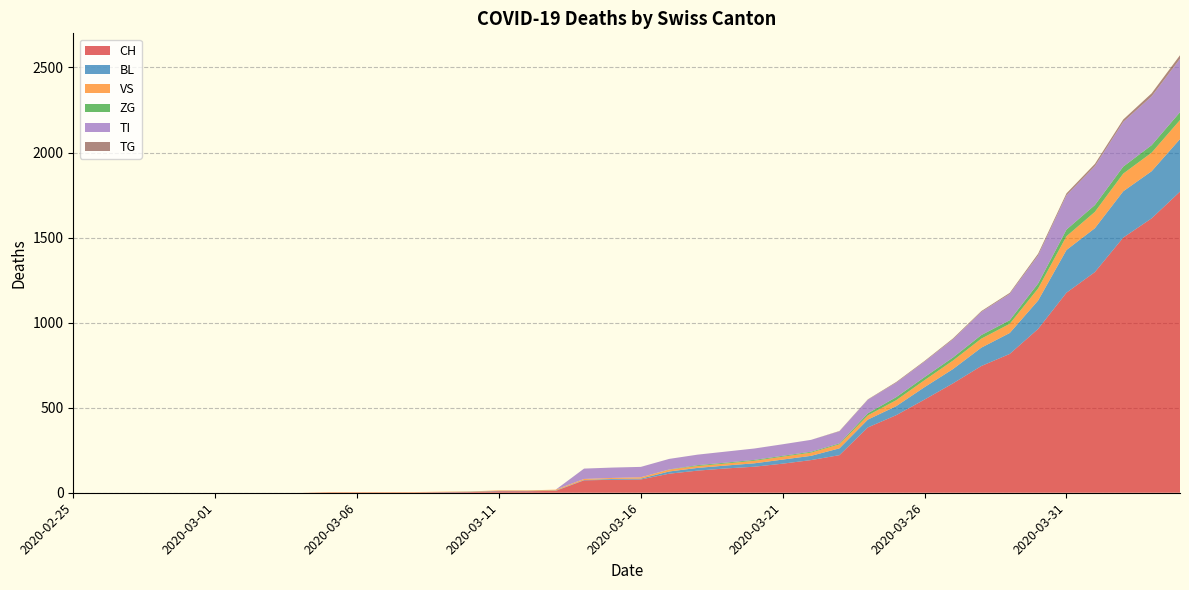

Reading left to right, what are all the values shown in this chart?

CH: 2020-02-25=0	2020-02-26=0	2020-02-27=0	2020-02-28=0	2020-02-29=0	2020-03-01=0	2020-03-02=0	2020-03-03=0	2020-03-04=0	2020-03-05=2	2020-03-06=2	2020-03-07=2	2020-03-08=2	2020-03-09=3	2020-03-10=4	2020-03-11=9	2020-03-12=9	2020-03-13=11	2020-03-14=73	2020-03-15=76	2020-03-16=78	2020-03-17=112	2020-03-18=130	2020-03-19=143	2020-03-20=153	2020-03-21=171	2020-03-22=192	2020-03-23=221	2020-03-24=384	2020-03-25=456	2020-03-26=548	2020-03-27=643	2020-03-28=745	2020-03-29=816	2020-03-30=963	2020-03-31=1176	2020-04-01=1297	2020-04-02=1500	2020-04-03=1613	2020-04-04=1770
BL: 2020-02-25=0	2020-02-26=0	2020-02-27=0	2020-02-28=0	2020-02-29=0	2020-03-01=0	2020-03-02=0	2020-03-03=0	2020-03-04=0	2020-03-05=0	2020-03-06=0	2020-03-07=0	2020-03-08=0	2020-03-09=1	2020-03-10=2	2020-03-11=2	2020-03-12=2	2020-03-13=2	2020-03-14=2	2020-03-15=5	2020-03-16=5	2020-03-17=13	2020-03-18=16	2020-03-19=17	2020-03-20=20	2020-03-21=24	2020-03-22=25	2020-03-23=40	2020-03-24=46	2020-03-25=53	2020-03-26=73	2020-03-27=84	2020-03-28=108	2020-03-29=123	2020-03-30=167	2020-03-31=251	2020-04-01=258	2020-04-02=272	2020-04-03=277	2020-04-04=309
VS: 2020-02-25=0	2020-02-26=0	2020-02-27=0	2020-02-28=0	2020-02-29=0	2020-03-01=0	2020-03-02=0	2020-03-03=0	2020-03-04=0	2020-03-05=2	2020-03-06=2	2020-03-07=2	2020-03-08=2	2020-03-09=2	2020-03-10=2	2020-03-11=3	2020-03-12=3	2020-03-13=5	2020-03-14=6	2020-03-15=6	2020-03-16=8	2020-03-17=11	2020-03-18=11	2020-03-19=12	2020-03-20=15	2020-03-21=17	2020-03-22=19	2020-03-23=24	2020-03-24=25	2020-03-25=35	2020-03-26=41	2020-03-27=50	2020-03-28=53	2020-03-29=54	2020-03-30=71	2020-03-31=81	2020-04-01=96	2020-04-02=104	2020-04-03=109	2020-04-04=112
ZG: 2020-02-25=0	2020-02-26=0	2020-02-27=0	2020-02-28=0	2020-02-29=0	2020-03-01=0	2020-03-02=0	2020-03-03=0	2020-03-04=0	2020-03-05=0	2020-03-06=0	2020-03-07=0	2020-03-08=0	2020-03-09=0	2020-03-10=0	2020-03-11=0	2020-03-12=0	2020-03-13=0	2020-03-14=0	2020-03-15=0	2020-03-16=0	2020-03-17=1	2020-03-18=5	2020-03-19=5	2020-03-20=5	2020-03-21=5	2020-03-22=5	2020-03-23=5	2020-03-24=12	2020-03-25=18	2020-03-26=18	2020-03-27=18	2020-03-28=21	2020-03-29=21	2020-03-30=29	2020-03-31=39	2020-04-01=40	2020-04-02=41	2020-04-03=44	2020-04-04=46
TI: 2020-02-25=0	2020-02-26=0	2020-02-27=0	2020-02-28=0	2020-02-29=0	2020-03-01=0	2020-03-02=0	2020-03-03=0	2020-03-04=0	2020-03-05=0	2020-03-06=0	2020-03-07=0	2020-03-08=0	2020-03-09=0	2020-03-10=0	2020-03-11=0	2020-03-12=0	2020-03-13=0	2020-03-14=61	2020-03-15=61	2020-03-16=61	2020-03-17=62	2020-03-18=62	2020-03-19=65	2020-03-20=67	2020-03-21=68	2020-03-22=70	2020-03-23=71	2020-03-24=80	2020-03-25=85	2020-03-26=91	2020-03-27=107	2020-03-28=136	2020-03-29=155	2020-03-30=165	2020-03-31=202	2020-04-01=229	2020-04-02=263	2020-04-03=287	2020-04-04=314
TG: 2020-02-25=0	2020-02-26=0	2020-02-27=0	2020-02-28=0	2020-02-29=0	2020-03-01=0	2020-03-02=0	2020-03-03=0	2020-03-04=0	2020-03-05=0	2020-03-06=0	2020-03-07=0	2020-03-08=0	2020-03-09=0	2020-03-10=0	2020-03-11=0	2020-03-12=0	2020-03-13=0	2020-03-14=0	2020-03-15=0	2020-03-16=0	2020-03-17=0	2020-03-18=0	2020-03-19=0	2020-03-20=0	2020-03-21=0	2020-03-22=0	2020-03-23=2	2020-03-24=2	2020-03-25=4	2020-03-26=4	2020-03-27=5	2020-03-28=5	2020-03-29=6	2020-03-30=10	2020-03-31=11	2020-04-01=13	2020-04-02=14	2020-04-03=18	2020-04-04=21